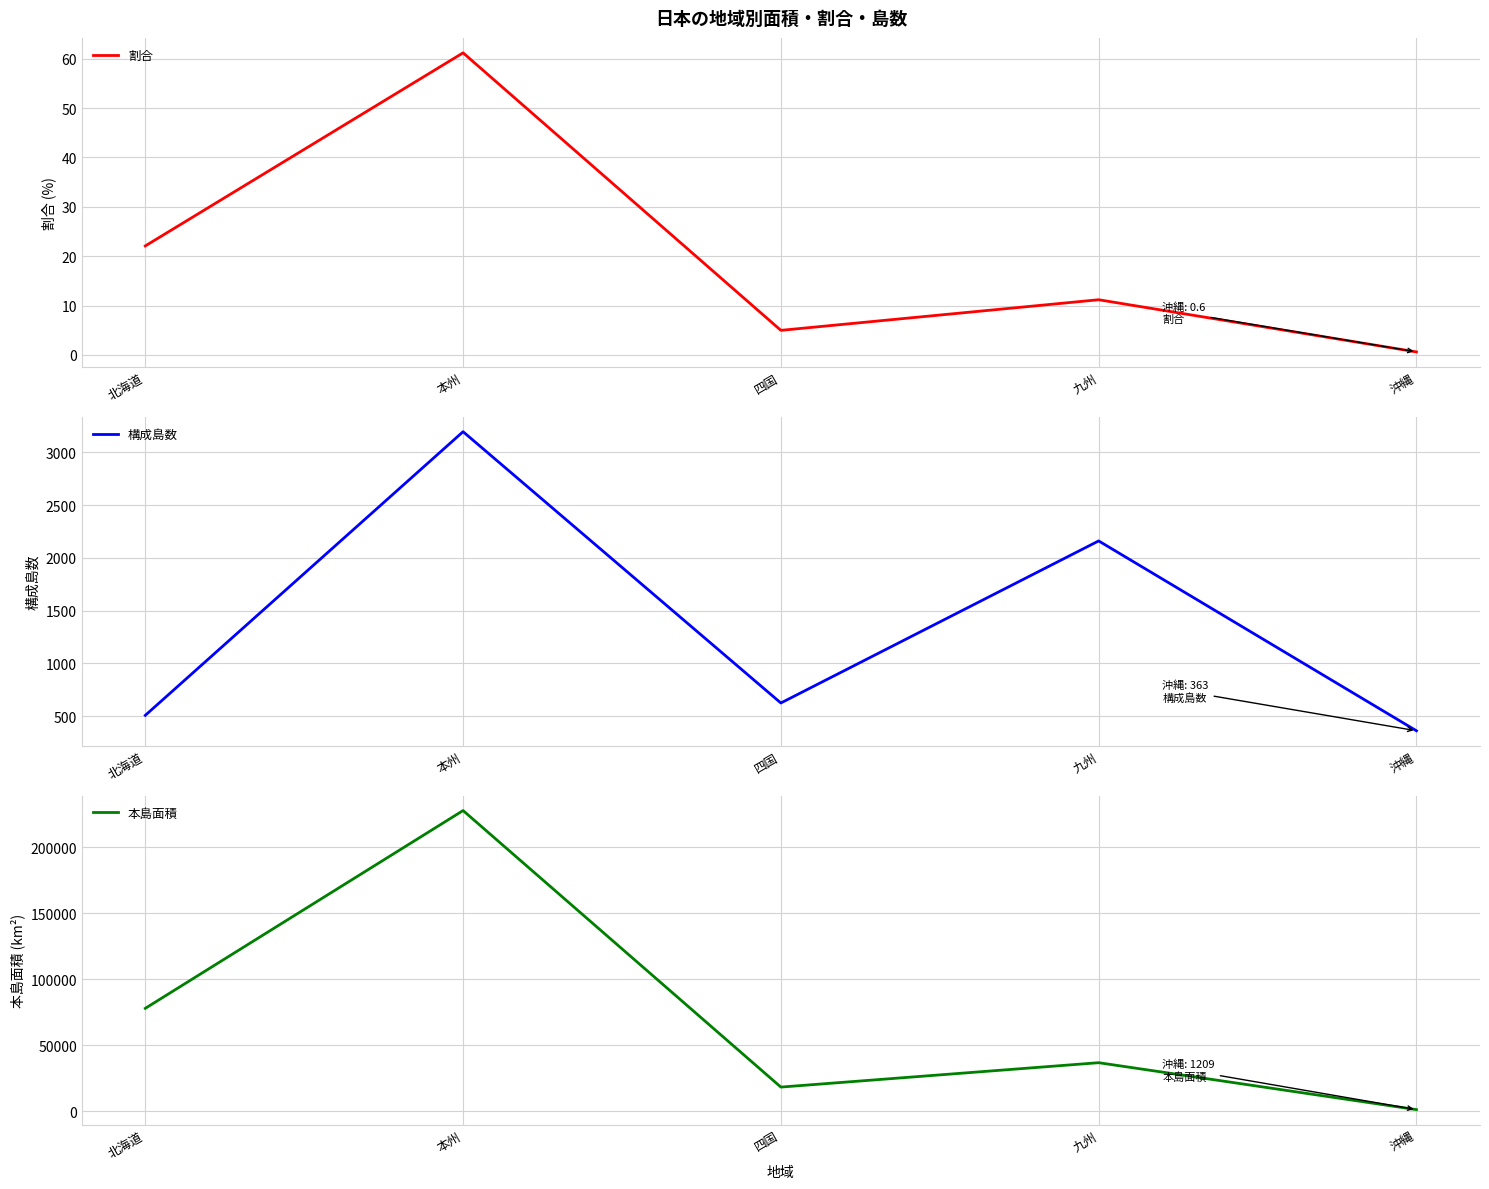

What position from the right is 四国?

3